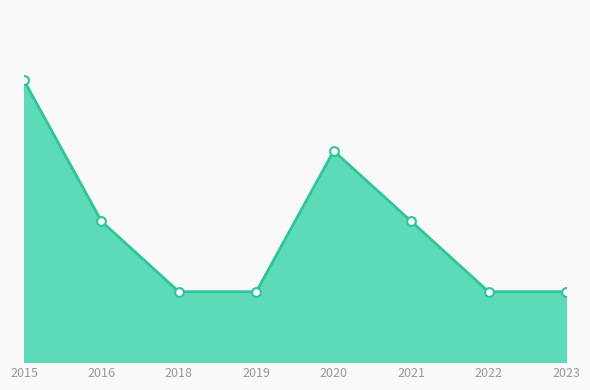

What is the change in value from 2020 to 2022?

-2